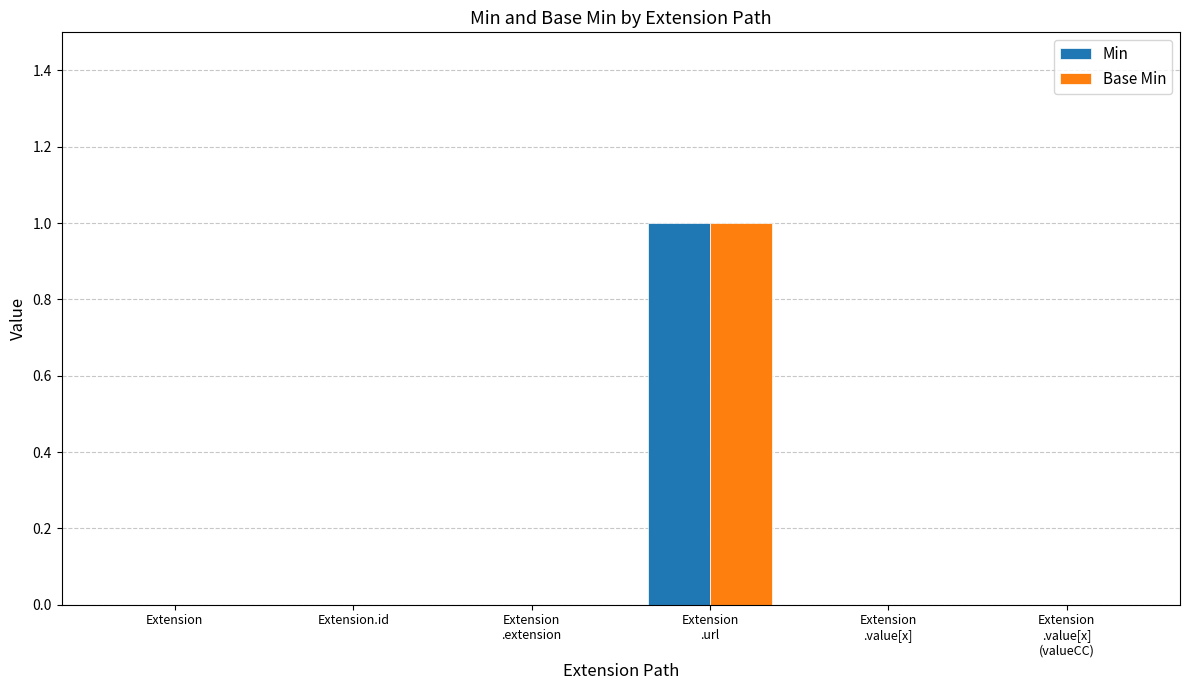

What is the sum of all Min values?

1